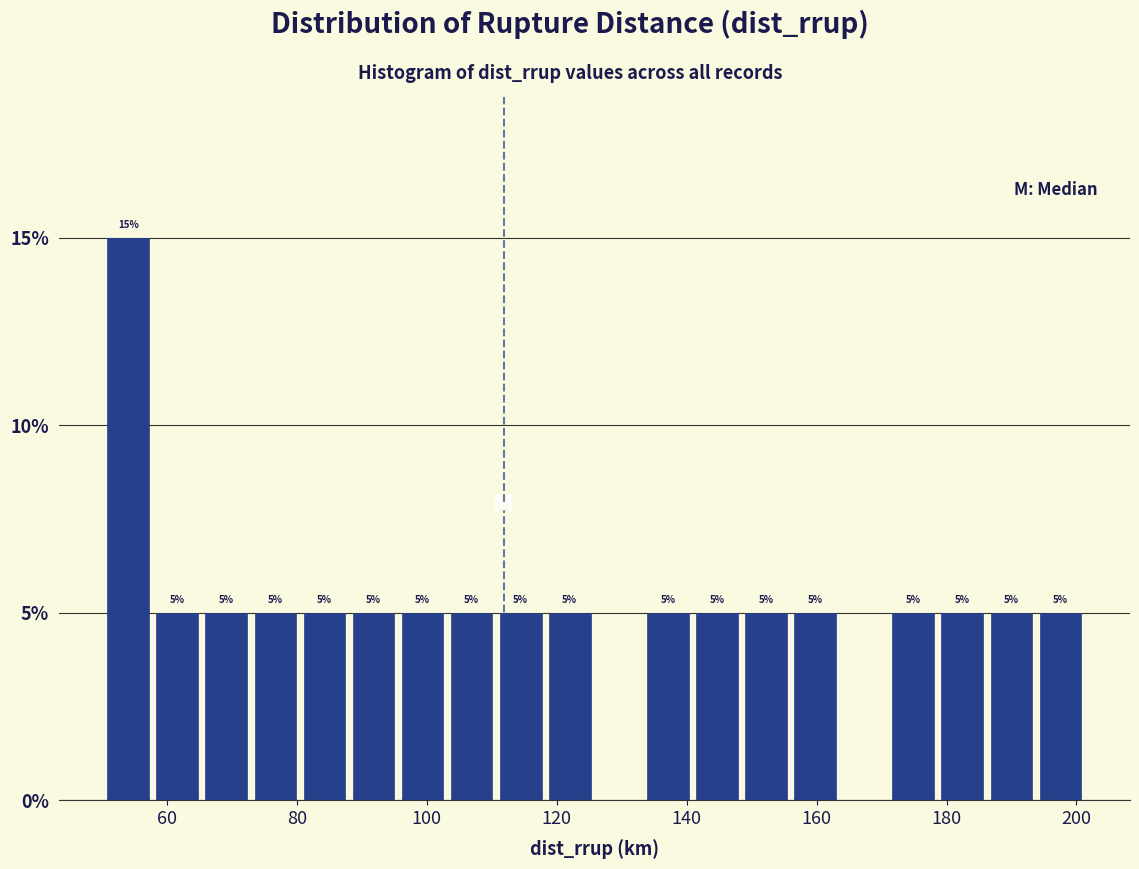

Read against the x-axis, roughly where is the centre of the tallest bar?

54